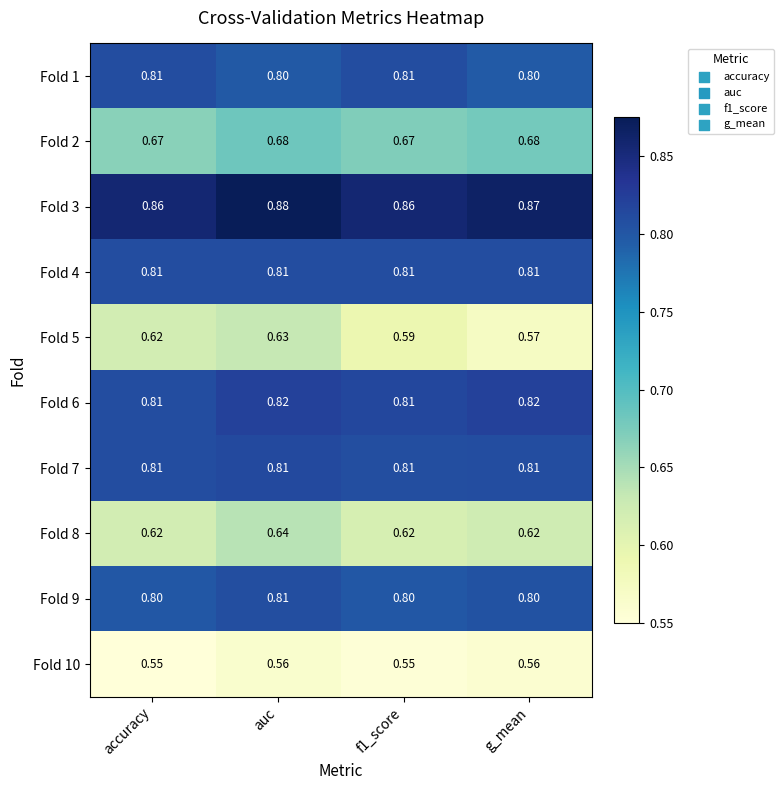

At which category is the sum across all series the highest?

auc